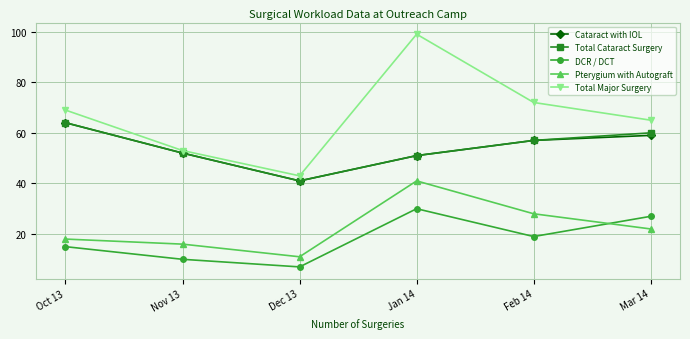

Reading left to right, what are all the values shown in this chart?

Cataract with IOL: 64	52	41	51	57	59
Total Cataract Surgery: 64	52	41	51	57	60
DCR / DCT: 15	10	7	30	19	27
Pterygium with Autograft: 18	16	11	41	28	22
Total Major Surgery: 69	53	43	99	72	65